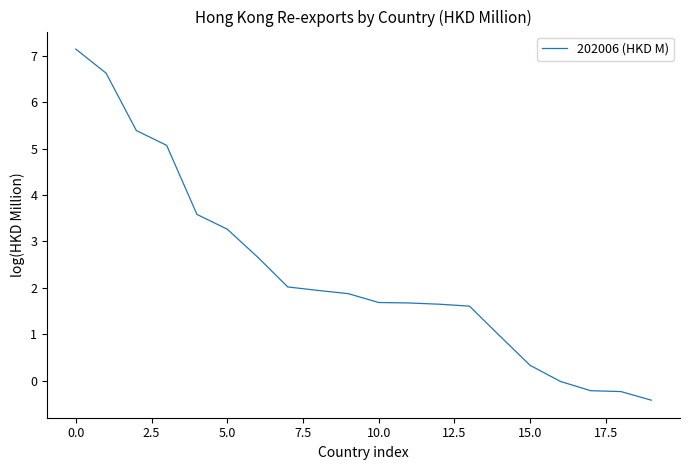

What is the maximum value shown in the chart?

7.1